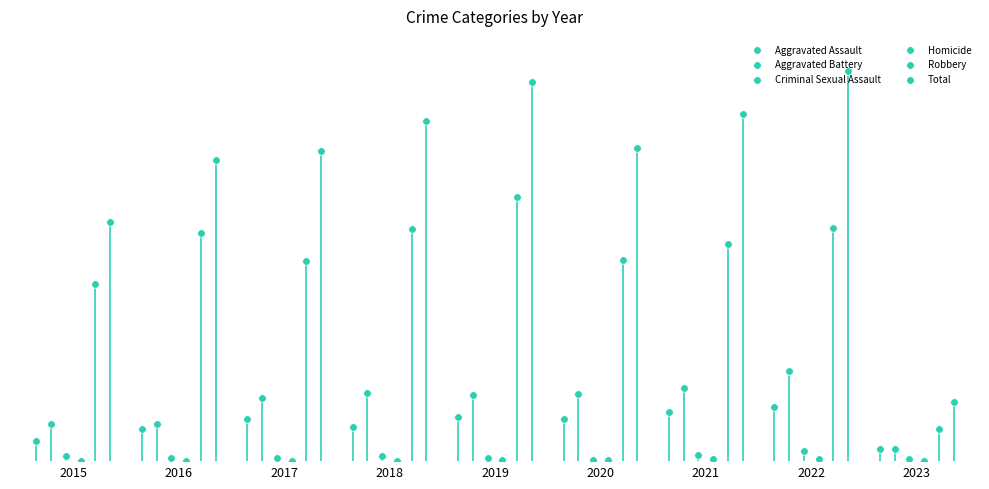

What is the total value across all series at 2018?

1520